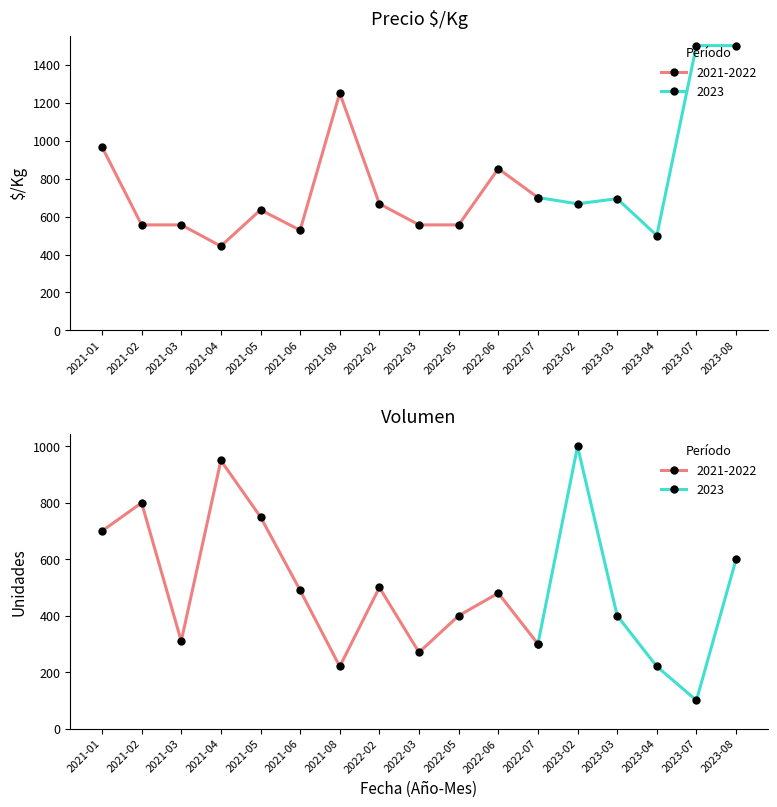

What is the label of the 12th point from the right?

2021-06